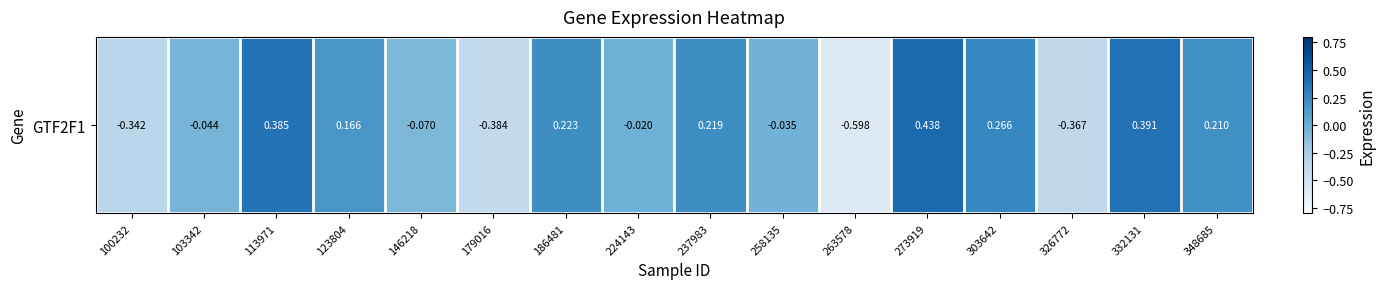

Rank the categories by value from highest to lowest.

273919, 332131, 113971, 303642, 186481, 237983, 348685, 123804, 224143, 258135, 103342, 146218, 100232, 326772, 179016, 263578